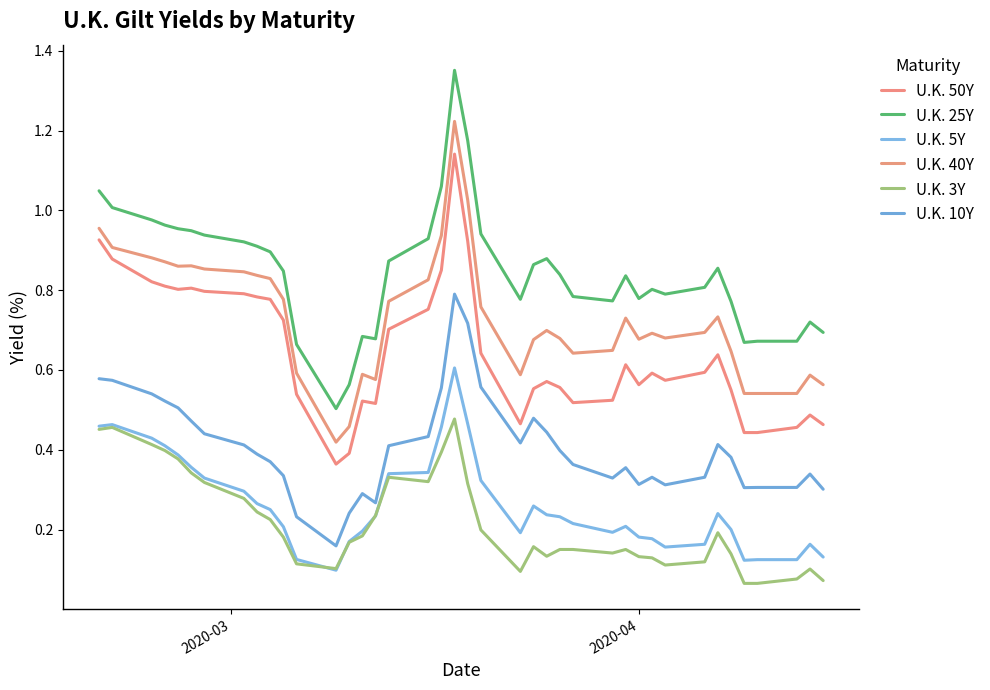

What is the value of the U.K. 10Y point at the 11th from the left?

0.3